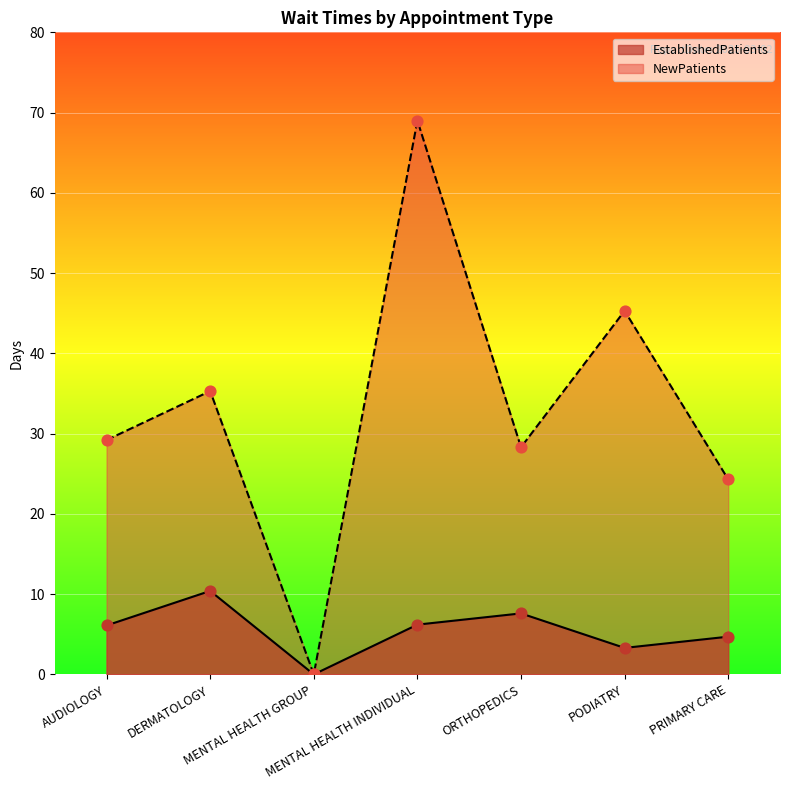

Is the value of EstablishedPatients at MENTAL HEALTH GROUP greater than the value of NewPatients at ORTHOPEDICS?

No